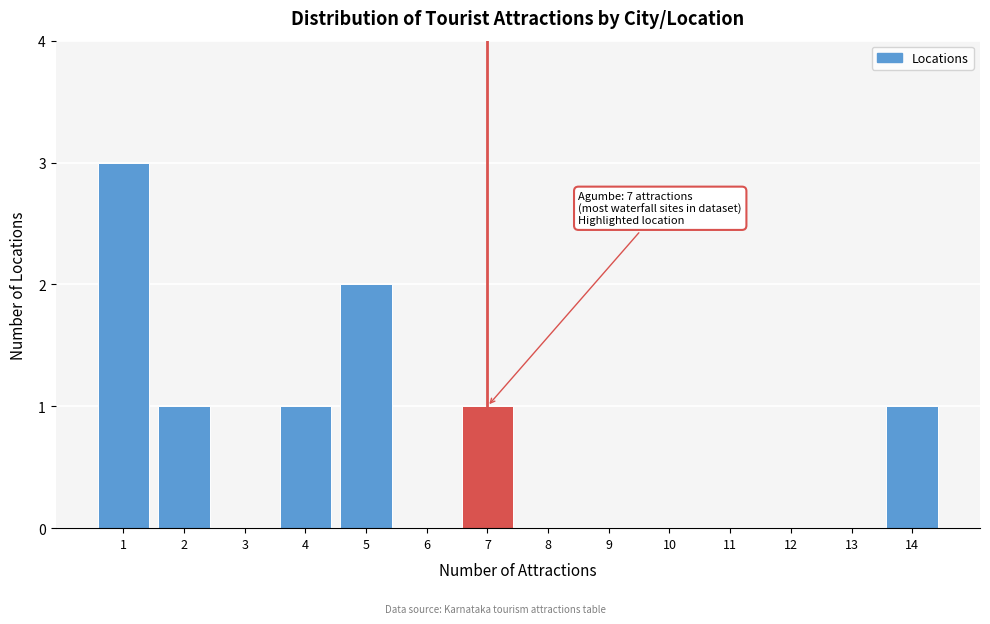

Reading left to right, list all the values displayed in this chart.

1=3	2=1	3=0	4=1	5=2	6=0	7=1	8=0	9=0	10=0	11=0	12=0	13=0	14=1